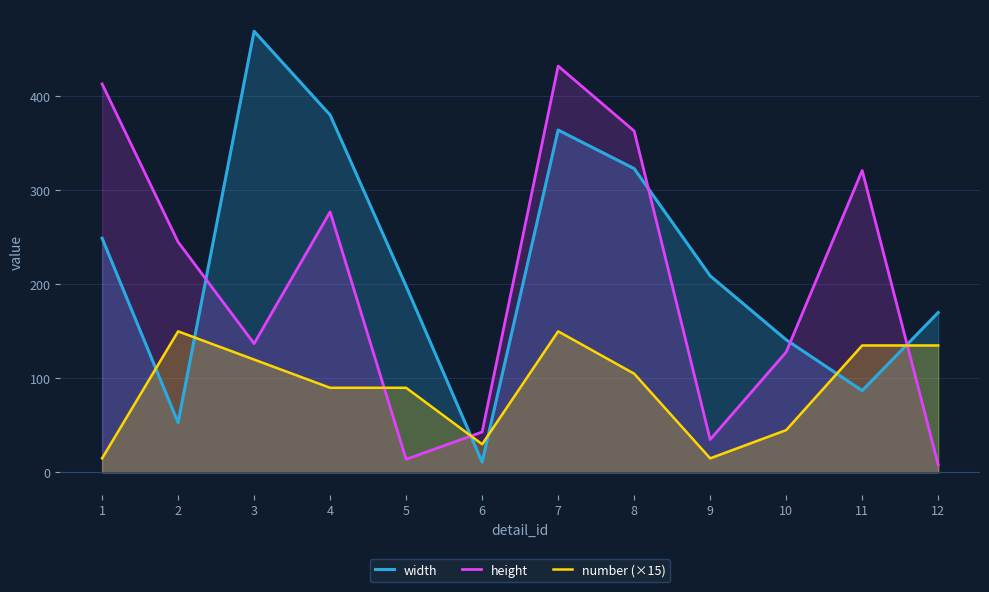

What is the approximate value of number (×15) at 8?

105